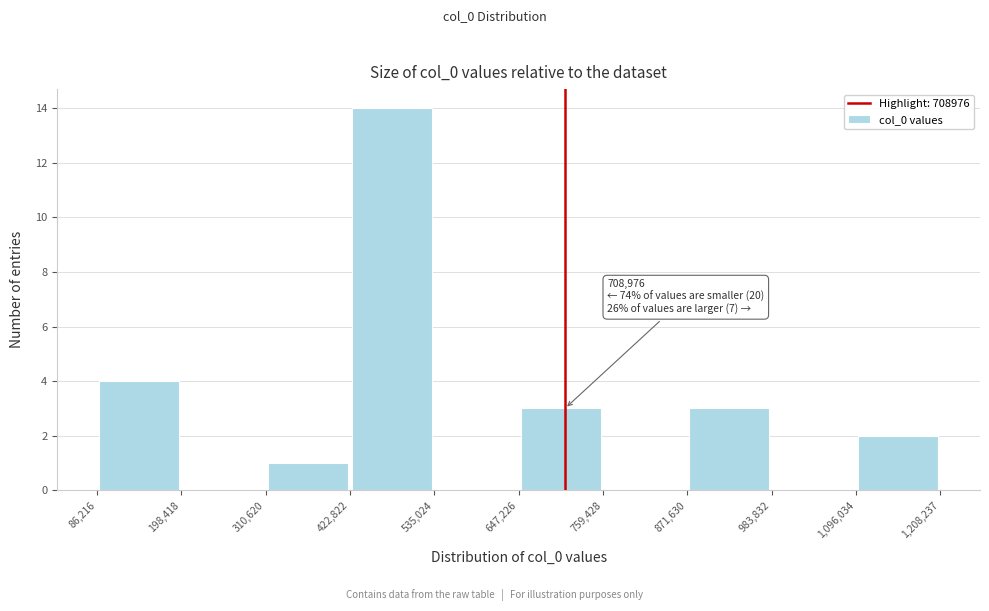

Which range on the x-axis has the tallest bar?

422,822 to 535,024